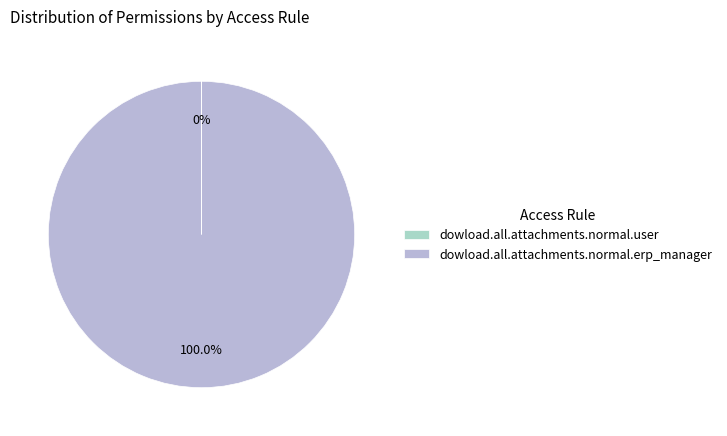

To the nearest percent, what is the difference between the dowload.all.attachments.normal.erp_manager and dowload.all.attachments.normal.user slice percentages?

100%